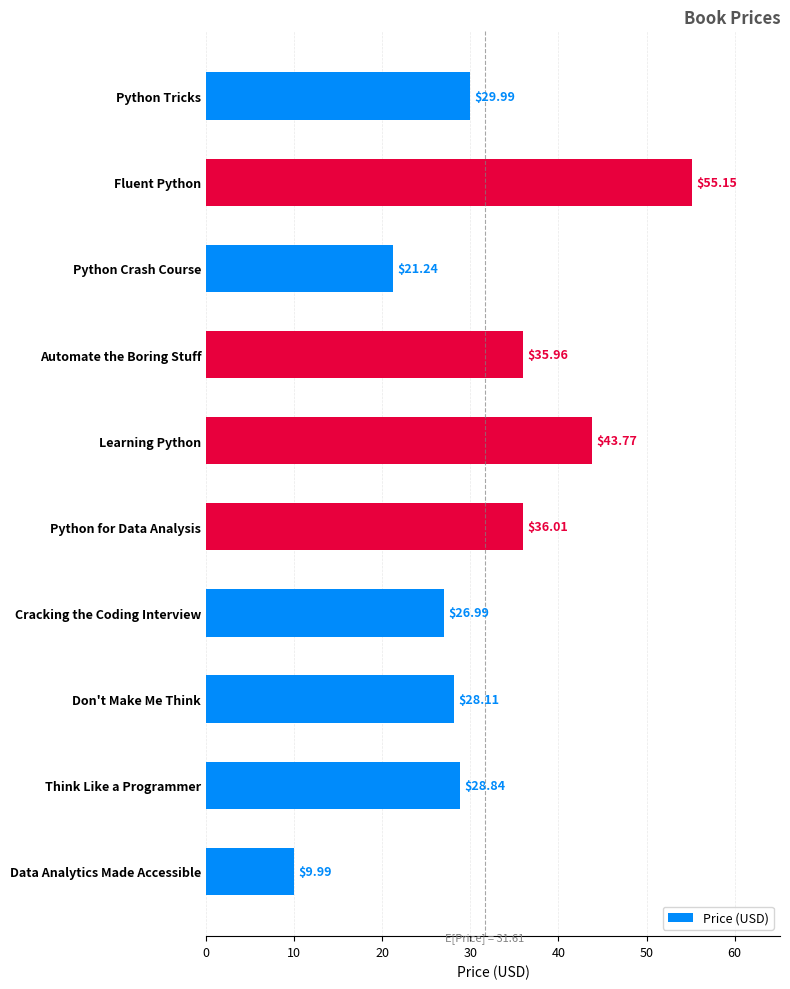

How many data points are less than 29?

5